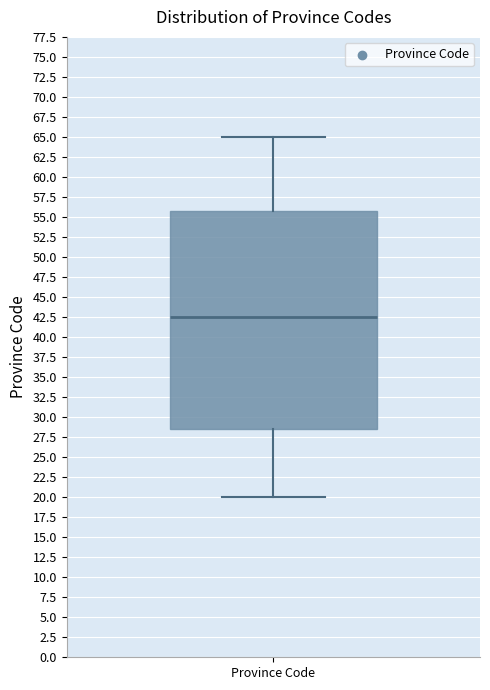

Where is the lower edge of the box for Province Code on the y-axis? The values are not printed on the chart, so give them approximately, as read against the axis.

28.5